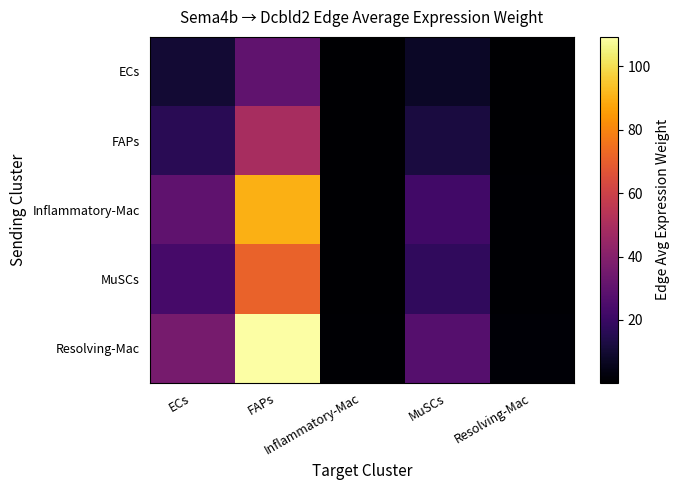

Between ECs and Inflammatory-Mac, which series saw the biggest shift?

Resolving-Mac